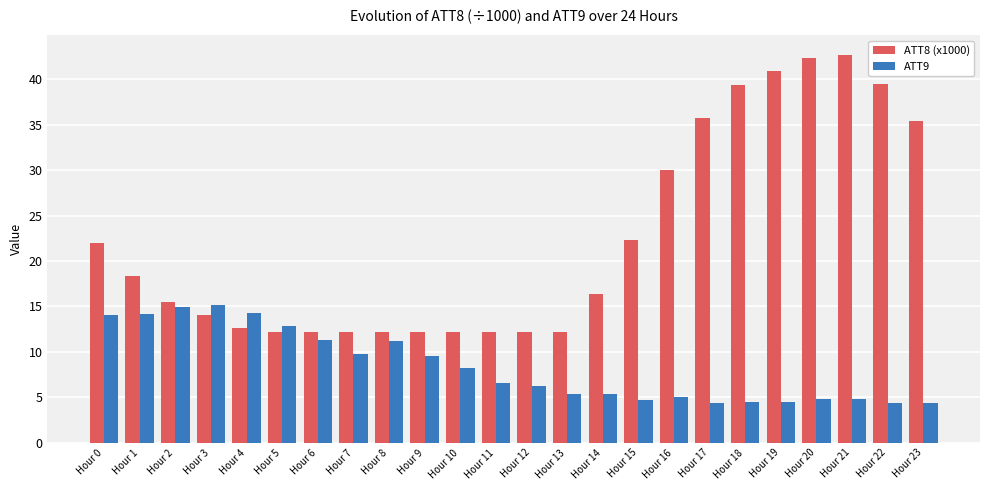

Is it true that ATT9 equals 19.8 at Hour 2?

False